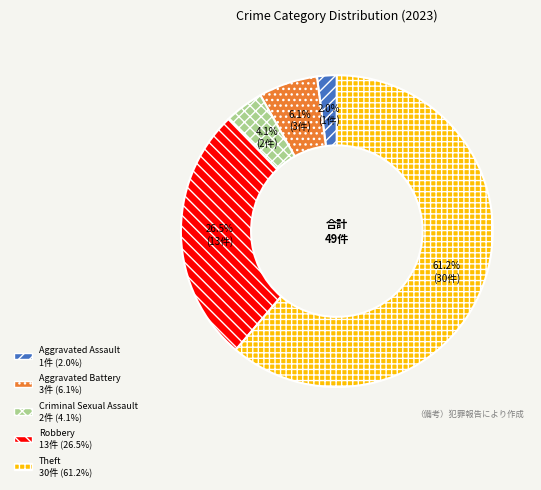

Which slice is the largest?

Theft